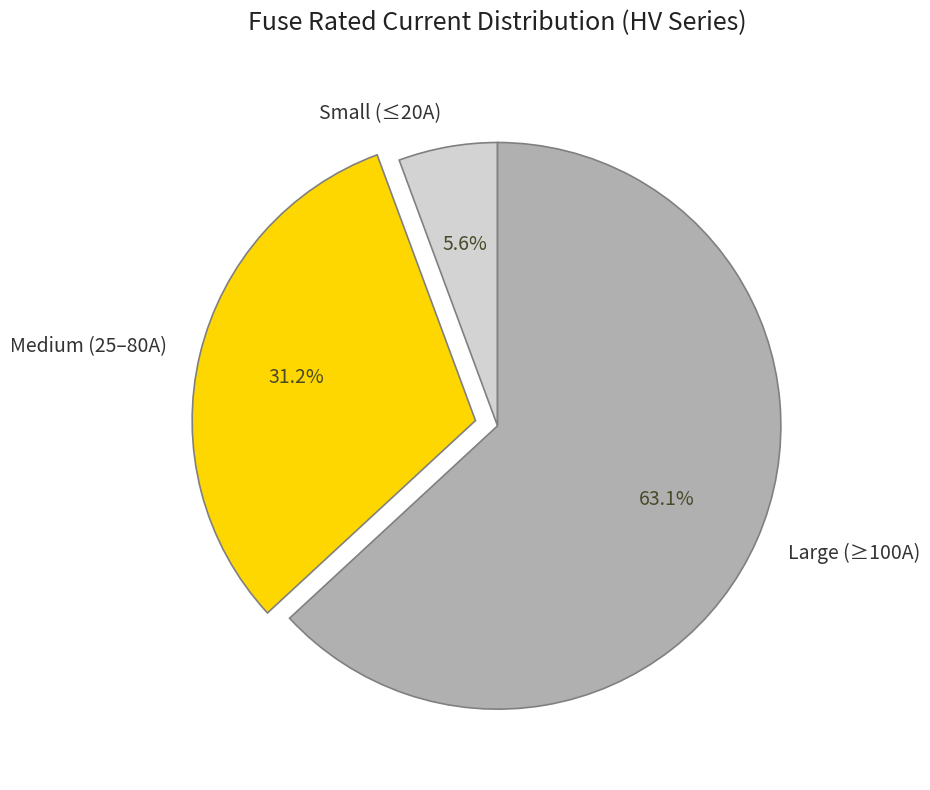

Does any single category account for the majority?

Yes